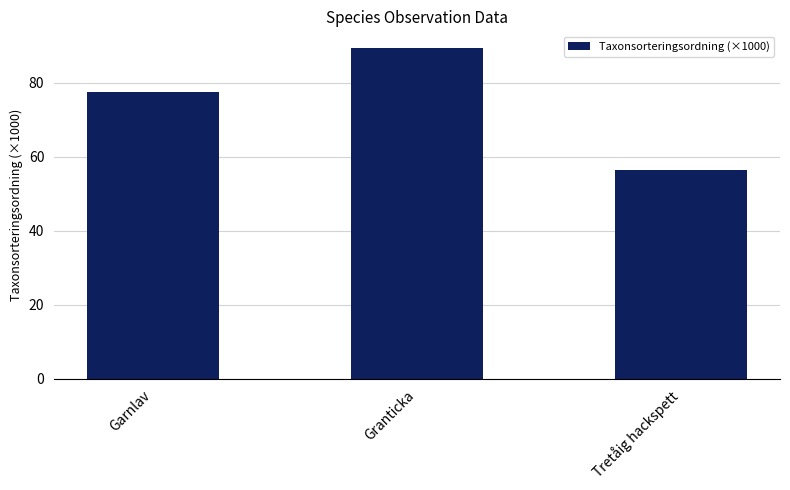

Reading left to right, what are all the values shown in this chart?

77.5	89.4	56.4